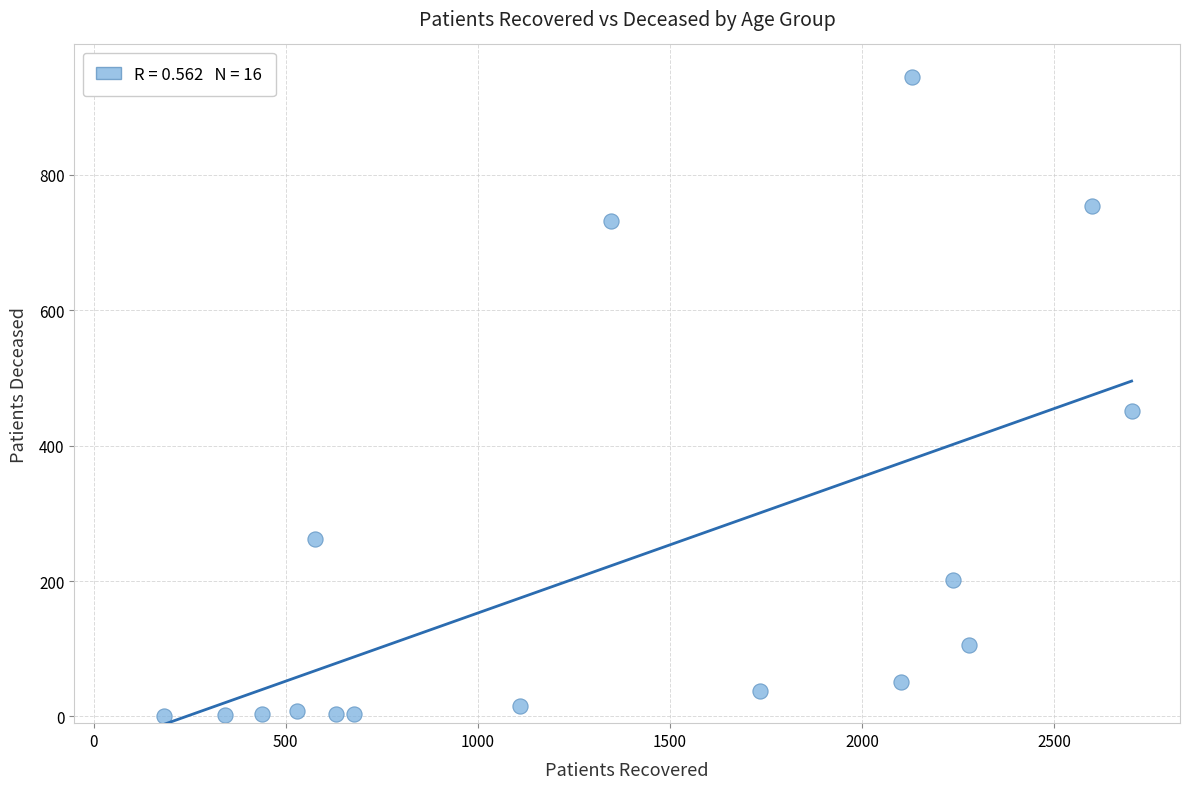

What is the range of Y values (max minus min)?

945